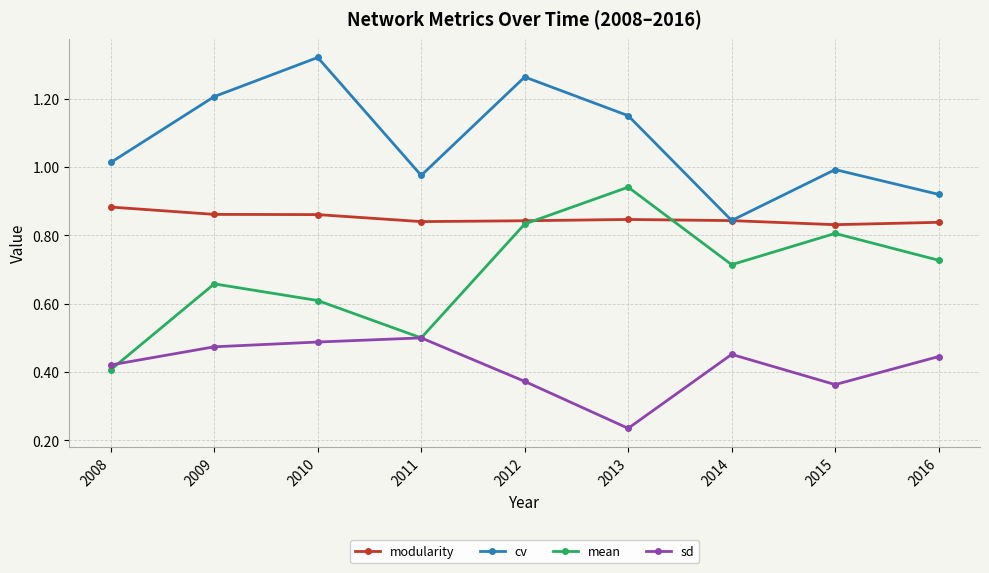

The cv series shows 1.9 at 2012. True or false?

False